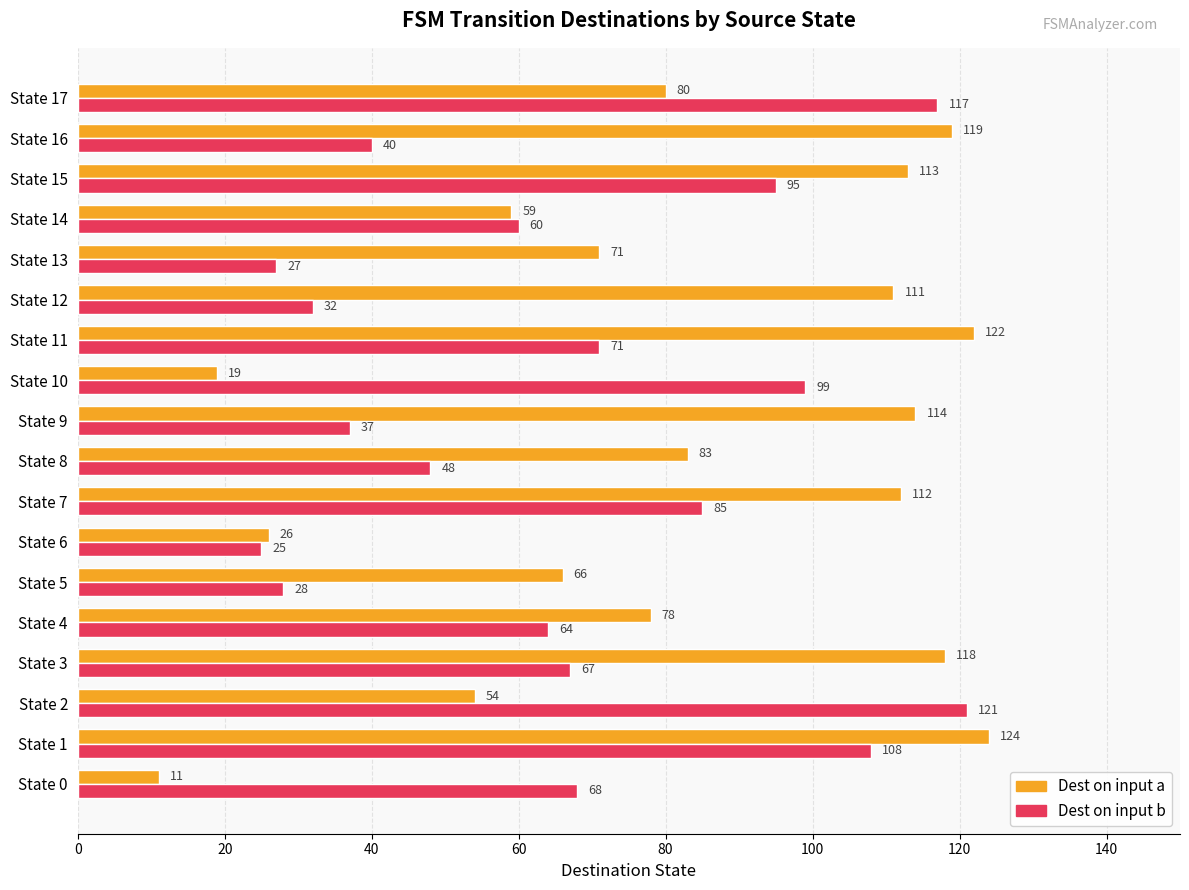

What are all the series names shown in the legend?

Dest on input a, Dest on input b